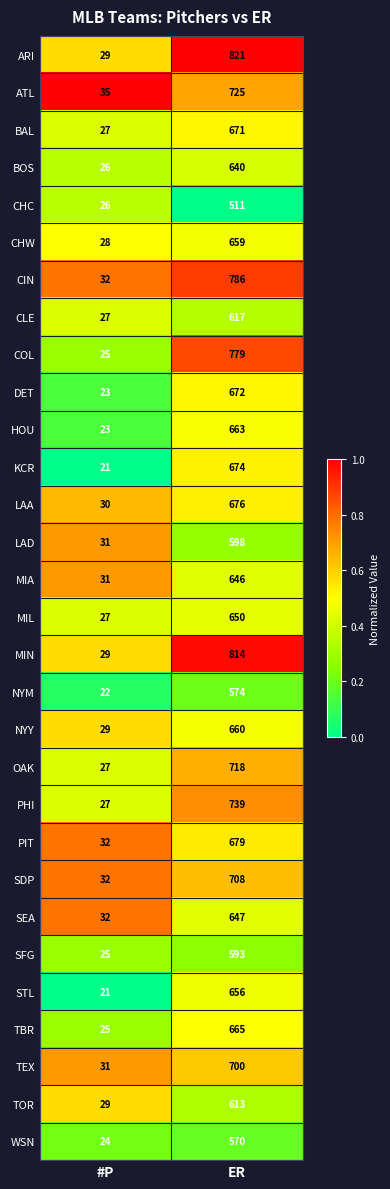

At ER, list the series in order from largest to smallest.

ARI, MIN, CIN, COL, PHI, ATL, OAK, SDP, TEX, PIT, LAA, KCR, DET, BAL, TBR, HOU, NYY, CHW, STL, MIL, SEA, MIA, BOS, CLE, TOR, LAD, SFG, NYM, WSN, CHC